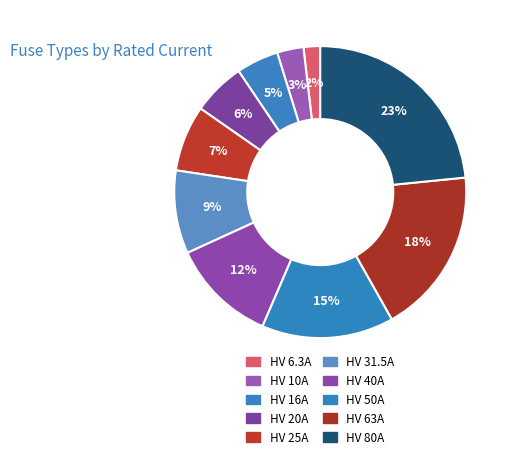

How much of the chart is everything except HV 40A?

88.3%